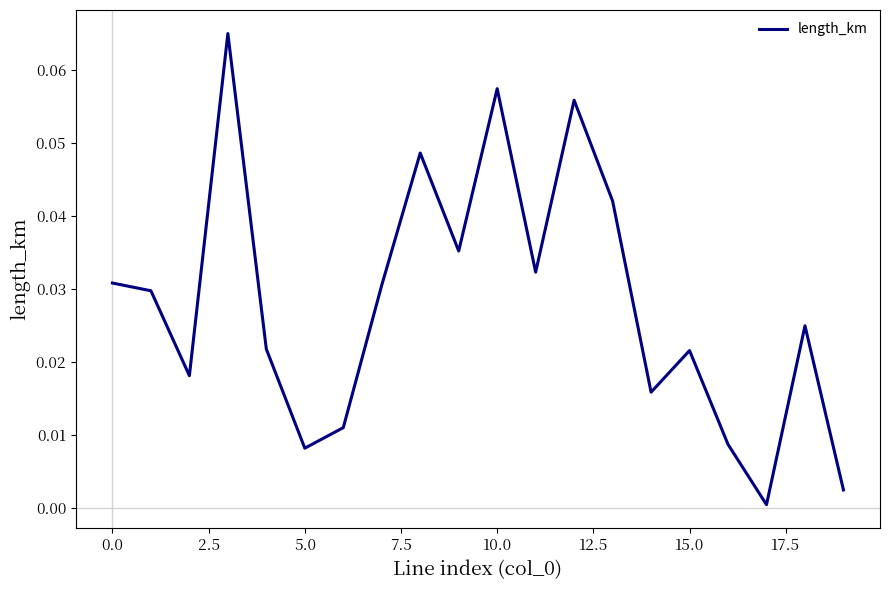

At which category does the chart reach its minimum across all series?

17